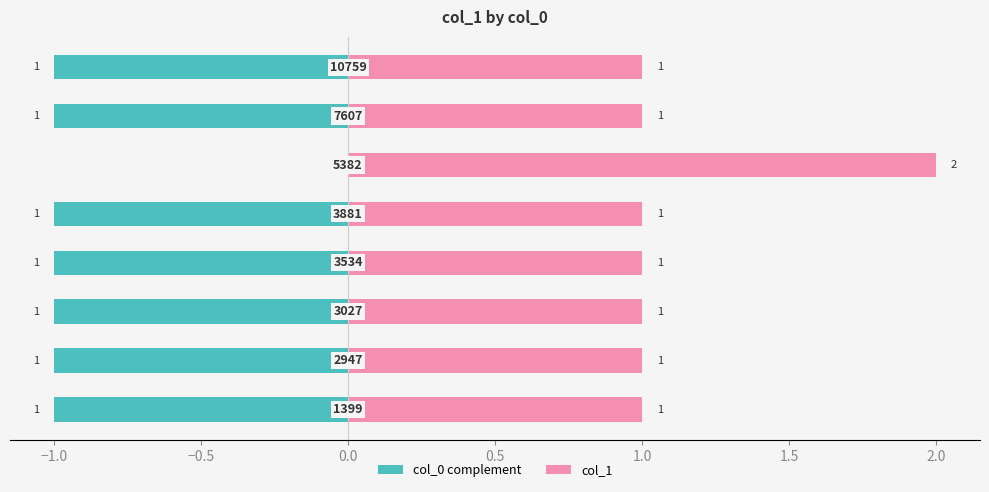

Between 1.0 and 2.0, which is larger?

1.0